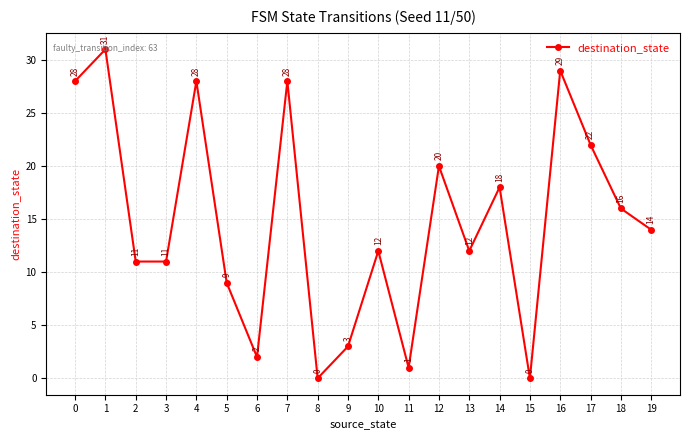

What is the change in value from 0 to 2?

-17